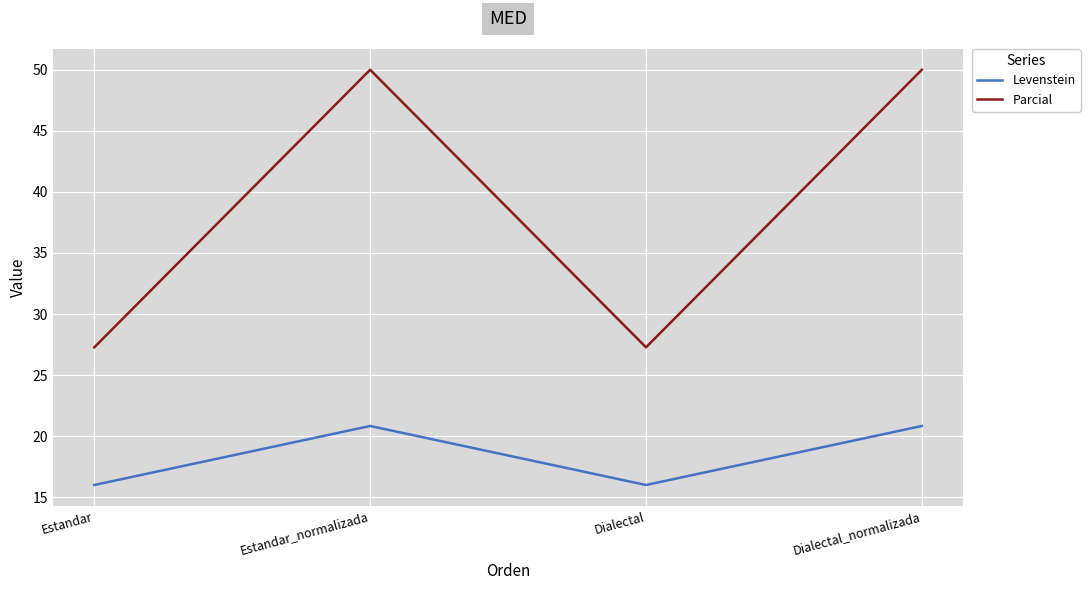

How many lines are shown in the chart?

2